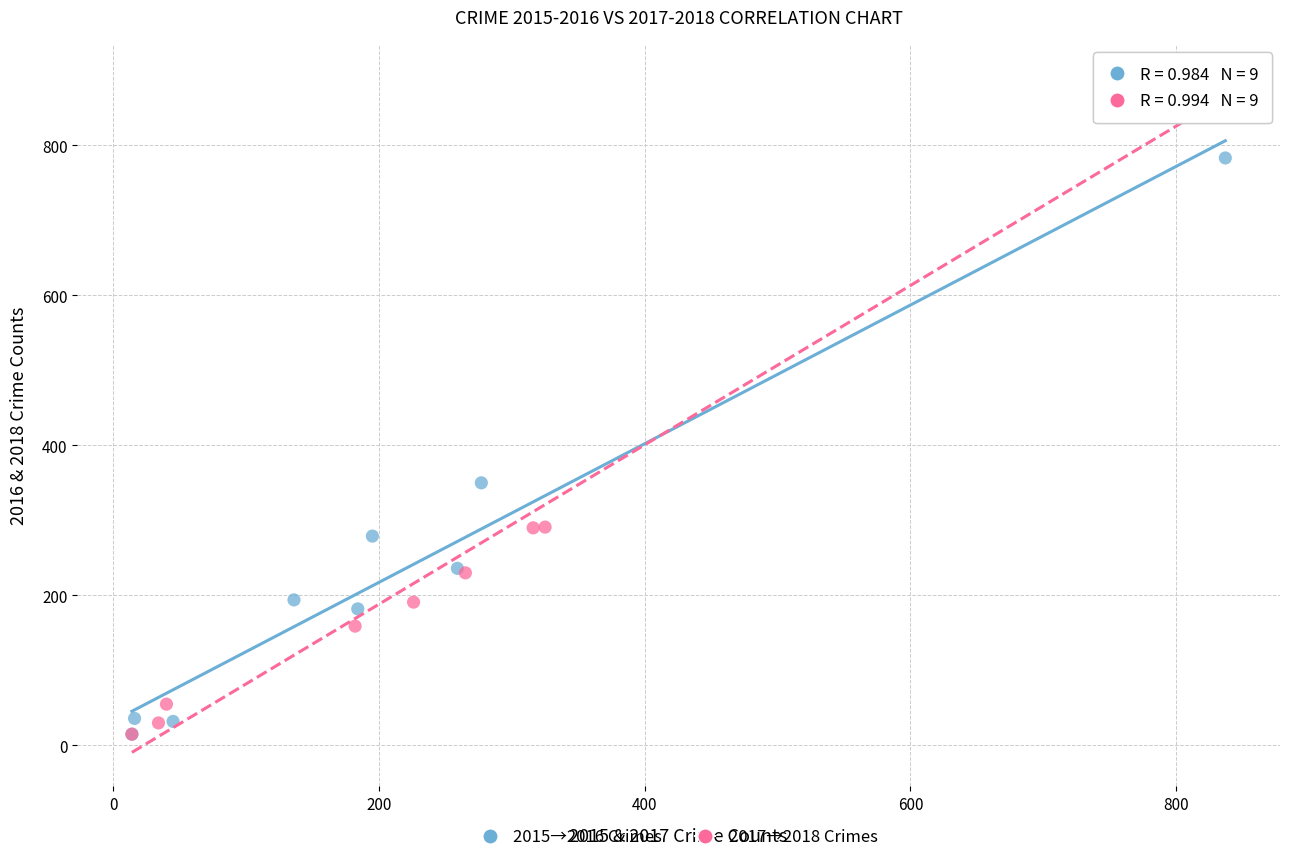

Which series reaches the maximum Y coordinate?

2017→2018 Crimes